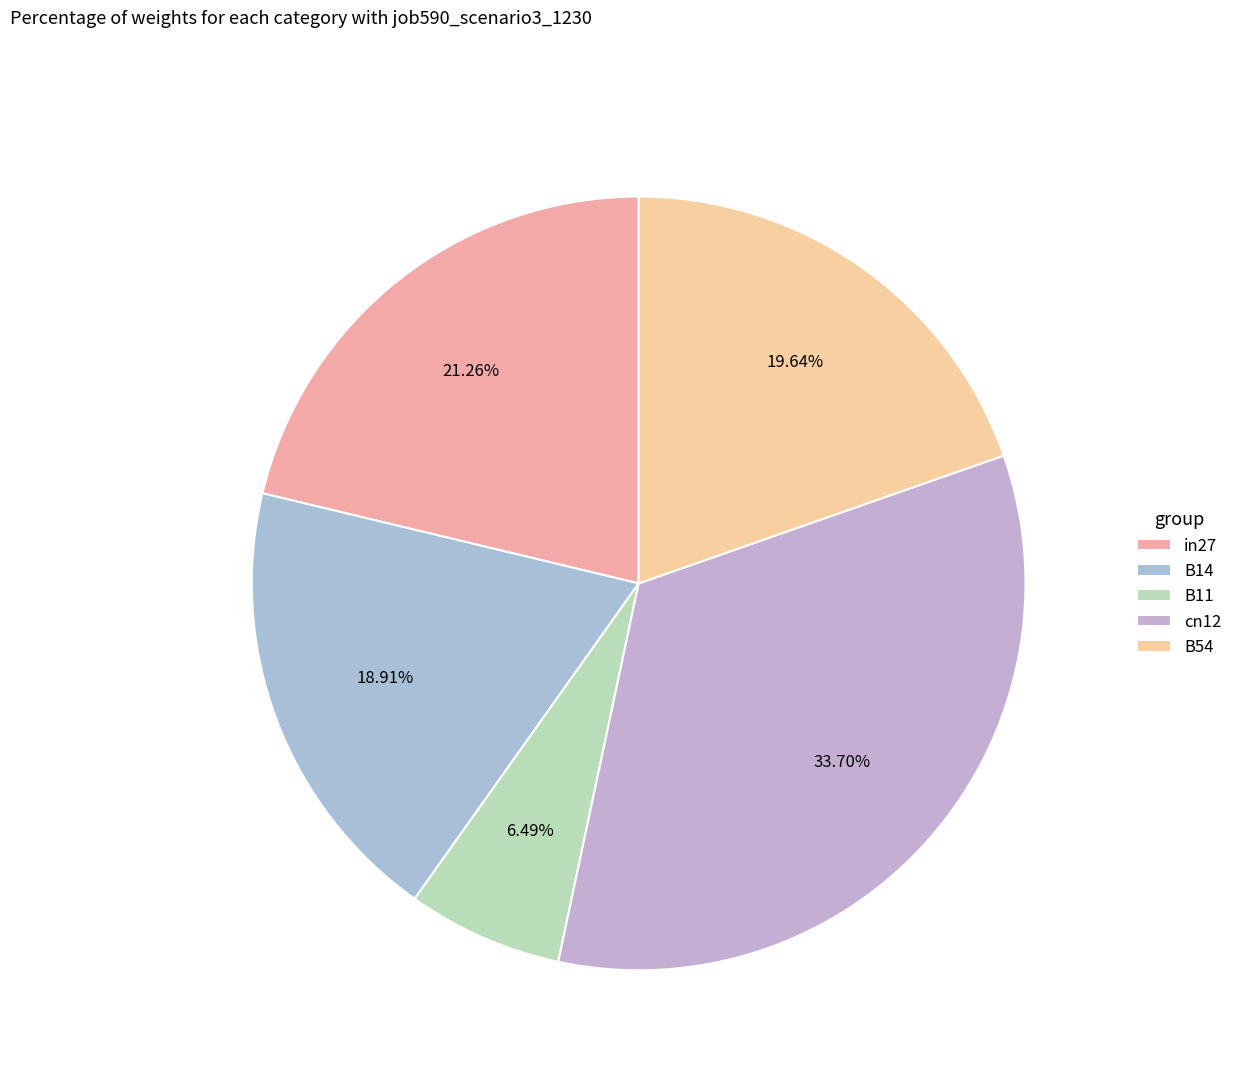

What is the largest slice in the pie chart?

cn12